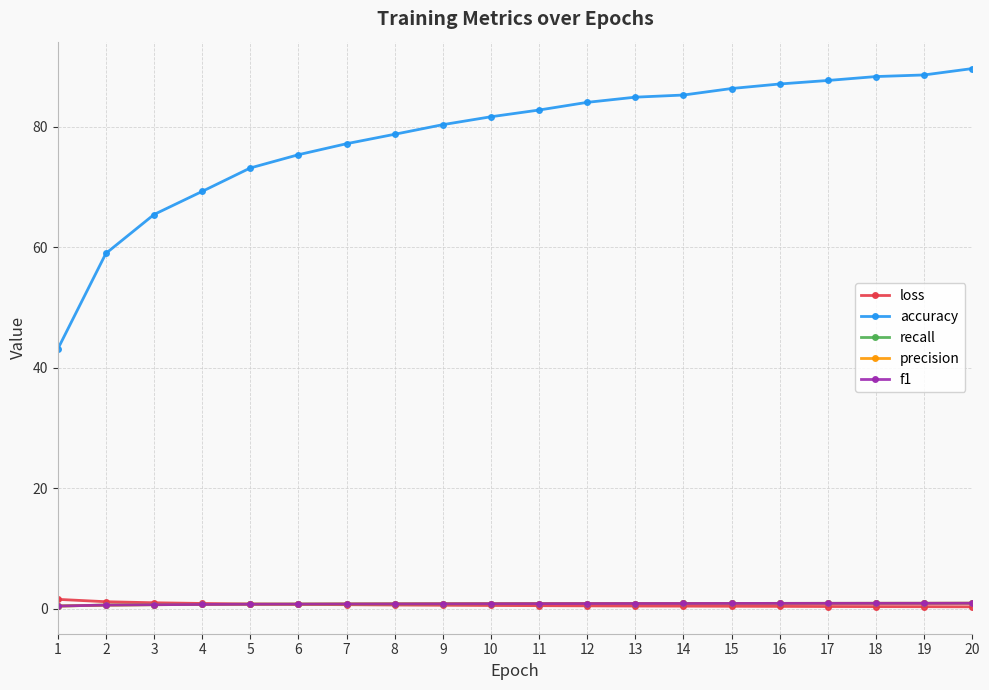

Which series has the largest range (max minus min)?

accuracy